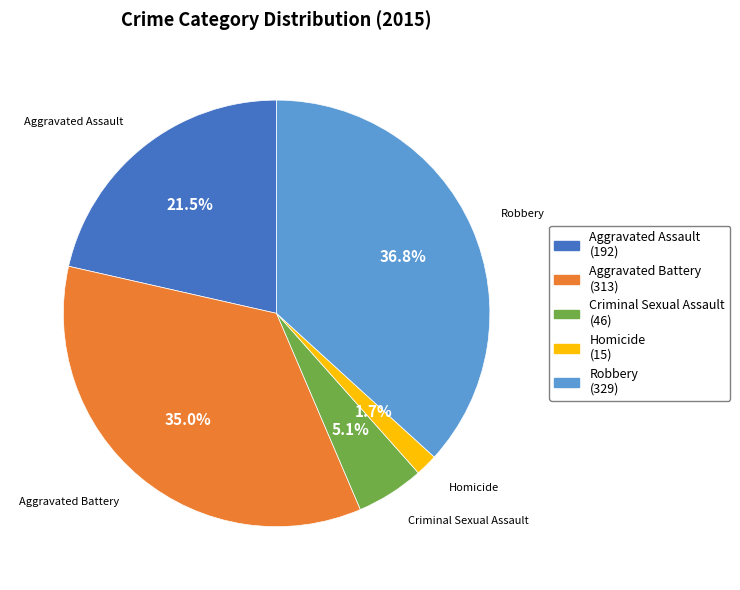

Does Homicide represent more than half of the total?

No